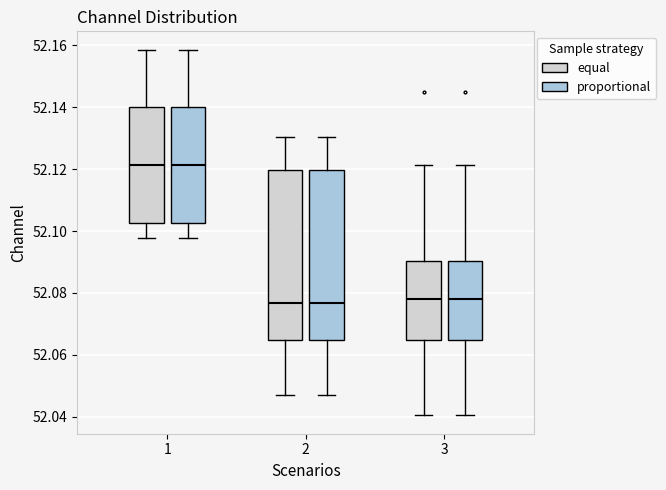

Where does the upper whisker of the box for 3 (proportional) end on the y-axis? The values are not printed on the chart, so give them approximately, as read against the axis.

52.122